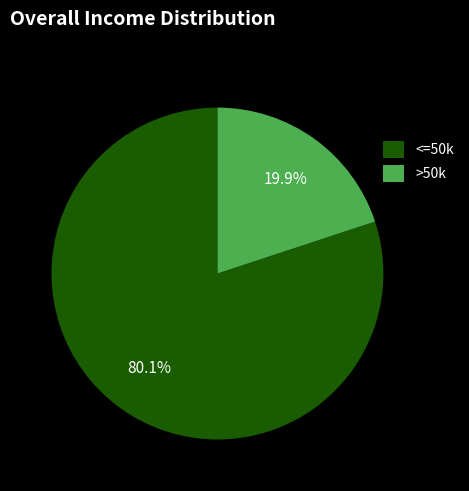

How many slices are in this pie chart?

2